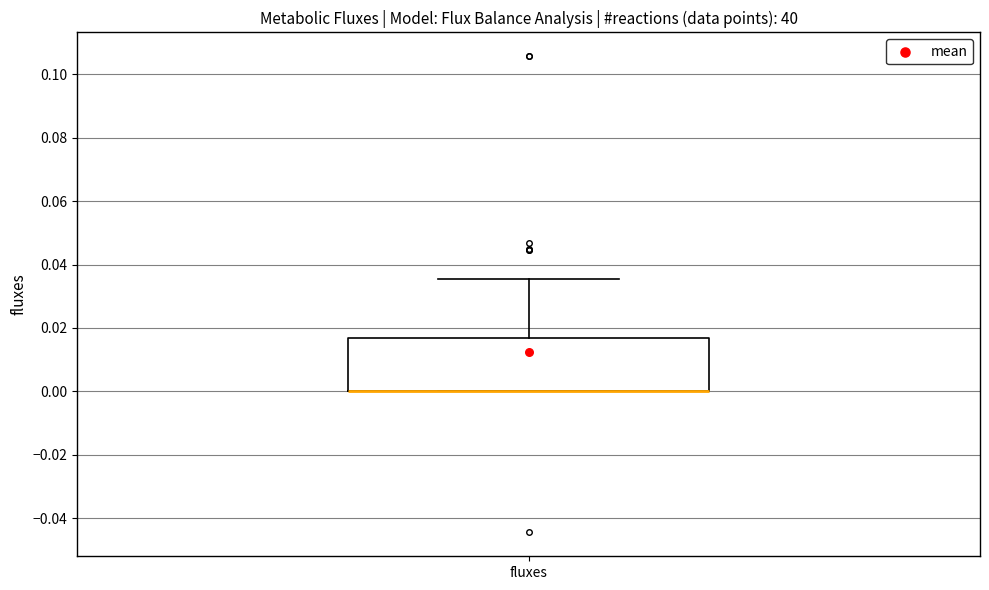

Read this box plot against the y-axis: the position of the median line, the range covered by the box, and the ends of both whiskers. The values are not printed on the chart, so give them approximately, as read against the axis.

median 0.000 (drawn on the box's lower edge), box 0.000 to 0.016, whiskers 0.000 to 0.036